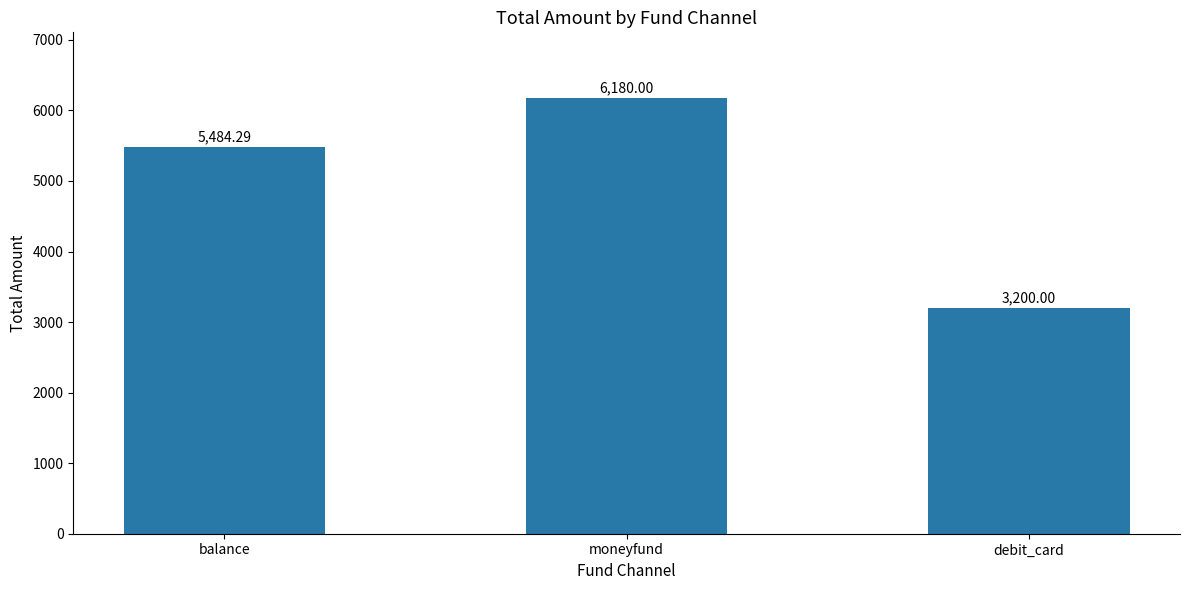

How many values exceed 5484?

2